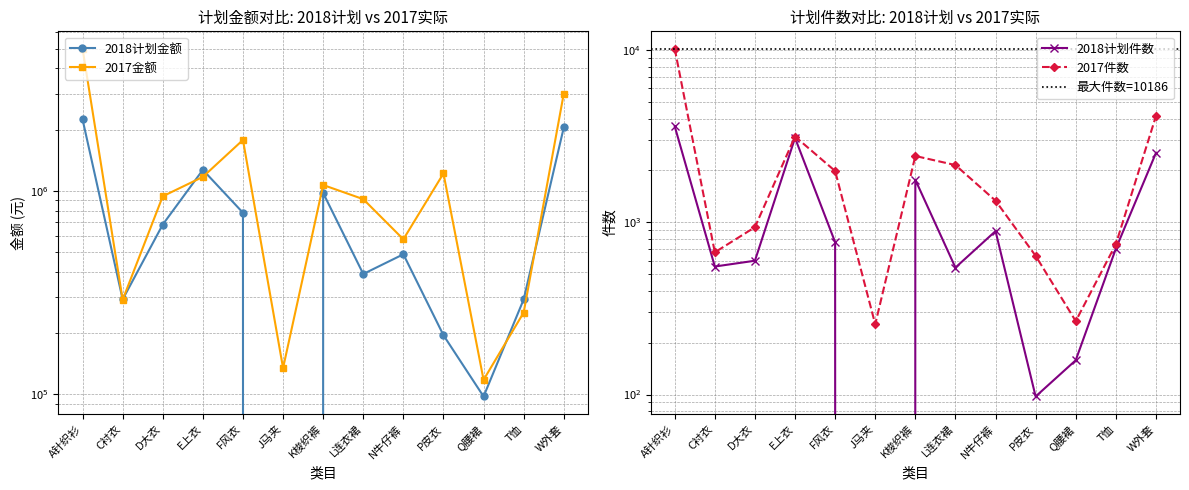

What is the difference between the 2017金额 values at Q腰裙 and C衬衣?

173600.0